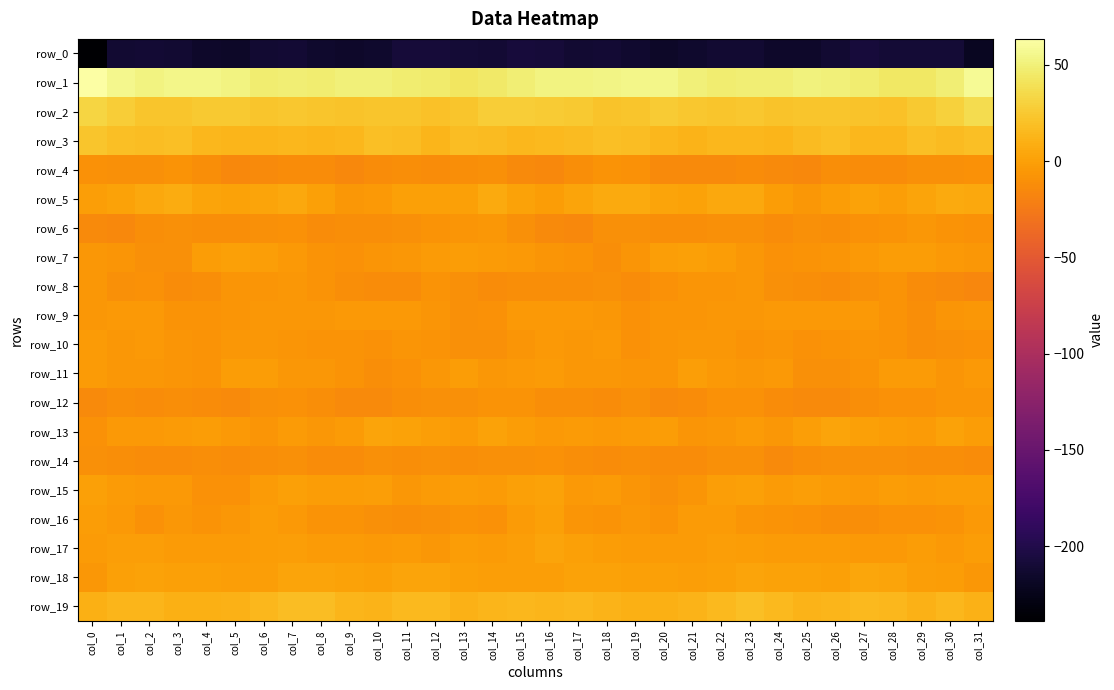

Reading right to left, list all the values displayed in this chart.

row_0: -220.8	-209.7	-210.2	-210.2	-207.6	-211.8	-215.7	-215.8	-211.9	-212.0	-215.2	-217.0	-213.6	-211.2	-211.8	-209.2	-207.2	-210.6	-210.3	-209.2	-208.3	-214.3	-215.8	-214.6	-211.1	-212.8	-216.5	-216.2	-212.3	-211.1	-212.3	-238.8
row_1: 58.1	48.3	43.5	44.5	47.3	49.9	50.8	48.5	48.2	47.9	49.8	54.8	54.9	53.2	52.3	52.2	49.3	45.6	43.2	45.8	48.1	50.4	50.4	47.8	48.4	47.8	52.2	55.1	54.4	52.4	55.4	63.5
row_2: 36.4	29.3	25.1	20.1	21.5	22.9	22.6	21.5	24.1	23.0	23.5	26.2	23.3	22.0	24.7	26.6	27.4	27.8	23.1	20.1	22.2	23.3	21.6	22.5	23.9	22.5	25.4	25.2	22.4	22.3	27.9	32.8
row_3: 19.6	16.3	18.7	14.6	15.0	19.7	16.7	13.3	14.5	14.5	12.7	14.3	18.0	19.2	17.4	15.6	14.2	16.9	18.4	13.0	17.7	19.5	15.0	13.1	15.1	13.4	13.6	15.0	19.3	18.1	19.3	22.7
row_4: -9.1	-10.1	-10.3	-12.5	-12.9	-11.9	-15.4	-13.6	-12.5	-13.7	-14.3	-13.4	-9.0	-8.5	-11.5	-14.6	-14.1	-9.8	-11.3	-12.8	-12.0	-13.1	-15.3	-13.1	-12.8	-13.8	-14.4	-11.9	-7.8	-9.9	-10.2	-9.2
row_5: 4.6	6.2	2.9	-0.3	1.1	-2.4	-5.6	-2.0	4.6	4.5	1.7	2.4	5.9	6.6	2.5	-2.0	1.5	5.9	0.5	0.7	0.3	-4.3	-5.2	0.6	5.6	3.3	1.5	3.2	7.0	5.3	1.8	-0.6
row_6: -9.6	-7.9	-5.8	-7.6	-9.2	-11.5	-10.6	-12.3	-10.3	-10.2	-11.0	-11.2	-10.4	-10.5	-14.4	-13.6	-10.7	-6.1	-7.0	-7.3	-10.8	-11.0	-10.9	-12.2	-9.5	-10.9	-11.3	-11.0	-10.0	-11.9	-14.7	-14.0
row_7: -5.9	-4.2	-2.5	-2.5	-4.6	-6.6	-8.2	-9.5	-5.1	-2.4	0.7	-0.5	-6.7	-11.3	-8.3	-6.2	-4.1	-2.9	-2.3	-3.2	-5.4	-7.1	-8.9	-8.5	-4.0	-1.2	0.4	-1.8	-9.8	-10.5	-7.1	-5.3
row_8: -16.2	-13.3	-12.6	-7.7	-10.7	-13.1	-11.4	-10.2	-5.2	-7.2	-6.2	-9.0	-12.8	-9.8	-10.9	-11.4	-12.0	-12.8	-10.8	-8.2	-12.2	-12.1	-11.3	-8.2	-5.7	-7.2	-6.6	-11.2	-12.2	-9.5	-10.5	-5.3
row_9: -6.0	-7.0	-11.3	-7.4	-4.7	-4.4	-4.0	-4.9	-6.0	-5.3	-6.3	-6.5	-9.4	-5.1	-4.2	-4.3	-4.4	-8.8	-10.4	-6.2	-4.4	-3.9	-4.3	-5.5	-5.9	-5.7	-6.1	-8.0	-8.2	-4.3	-4.3	-5.1
row_10: -9.5	-10.1	-11.0	-8.2	-6.5	-7.6	-9.1	-7.2	-7.9	-5.7	-5.5	-6.5	-8.6	-4.3	-5.9	-4.8	-6.6	-10.7	-10.0	-7.6	-6.3	-8.8	-8.0	-8.0	-6.8	-5.8	-5.3	-8.0	-7.2	-4.4	-5.5	-3.1
row_11: -4.6	-6.7	-3.0	-3.2	-8.1	-10.2	-10.5	-4.8	-5.6	-3.9	-0.6	-6.2	-7.3	-5.4	-6.0	-3.1	-3.8	-5.7	-2.0	-5.2	-8.5	-11.7	-7.9	-5.0	-5.5	-2.4	-1.7	-7.8	-6.5	-5.4	-5.2	-2.8
row_12: -7.3	-7.2	-9.3	-9.7	-11.4	-13.8	-13.6	-12.1	-9.5	-9.5	-12.7	-14.1	-10.7	-12.3	-11.8	-11.2	-7.8	-7.7	-9.7	-10.0	-12.0	-14.2	-13.5	-10.9	-9.1	-10.7	-13.6	-13.0	-10.9	-12.1	-12.0	-14.3
row_13: -2.2	1.9	-2.7	-1.7	0.5	2.2	-0.7	-5.8	-3.3	-5.2	-6.3	-2.2	-2.6	-4.8	-3.5	-4.1	-1.5	1.1	-3.5	-0.7	1.3	2.2	-3.6	-5.0	-3.1	-6.8	-4.5	-2.3	-3.2	-4.6	-4.1	-8.7
row_14: -12.0	-10.9	-11.5	-10.2	-10.7	-10.5	-11.8	-13.5	-10.5	-10.4	-12.5	-12.3	-12.0	-12.1	-11.2	-8.8	-10.2	-10.5	-11.7	-10.2	-10.9	-10.2	-13.0	-12.4	-9.9	-11.4	-12.9	-12.0	-12.2	-12.1	-11.1	-10.5
row_15: -2.6	-2.6	-2.8	-1.5	-4.8	-2.7	-1.1	-3.2	0.3	-0.5	-6.8	-10.0	-6.7	-3.3	-4.0	1.0	-0.1	-3.0	-2.2	-2.7	-5.2	-0.8	-2.4	-1.9	0.9	-2.8	-8.8	-9.4	-4.6	-4.4	-2.8	0.1
row_16: -4.7	-7.8	-8.8	-8.5	-11.7	-11.0	-9.2	-7.5	-6.5	-2.7	-3.4	-8.1	-6.0	-8.2	-6.9	0.2	-3.1	-9.6	-7.9	-10.1	-11.6	-10.4	-8.2	-7.6	-4.8	-2.5	-5.2	-7.8	-5.8	-9.2	-4.7	-2.2
row_17: -2.3	-4.0	-1.8	-4.3	-4.4	-3.1	-3.5	-3.3	-1.6	-1.3	-3.2	-2.6	-3.6	-2.2	-0.1	2.4	-0.6	-3.8	-1.8	-5.3	-3.2	-3.9	-3.2	-3.1	-1.2	-2.0	-3.5	-2.6	-3.5	-1.4	-0.9	-2.9
row_18: -5.1	-1.6	-0.6	2.2	3.7	0.9	1.1	1.4	3.3	0.4	-1.2	0.4	0.0	1.2	1.9	-0.8	-1.3	-0.9	0.1	3.1	3.1	0.3	1.2	2.4	2.2	-0.5	-1.1	0.5	0.3	1.8	-0.2	-5.9
row_19: 10.4	14.3	10.7	14.9	16.3	13.7	12.2	16.1	19.2	16.2	11.7	10.1	9.8	11.9	14.4	13.7	14.3	13.4	11.2	16.3	15.7	12.6	13.2	17.9	18.5	14.4	10.7	9.7	10.3	13.4	13.1	10.3